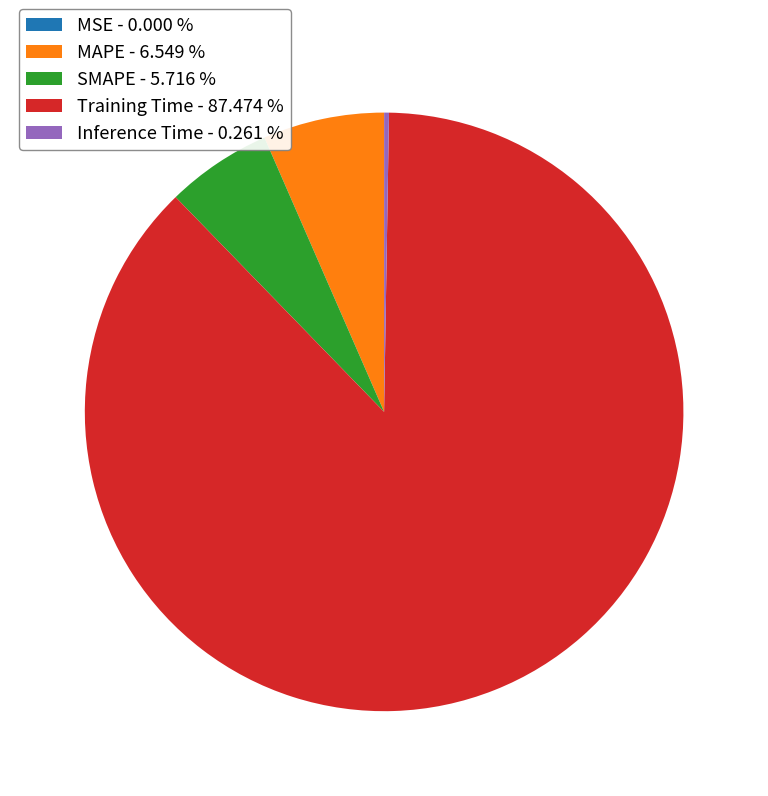

Which category accounts for the majority?

Training Time